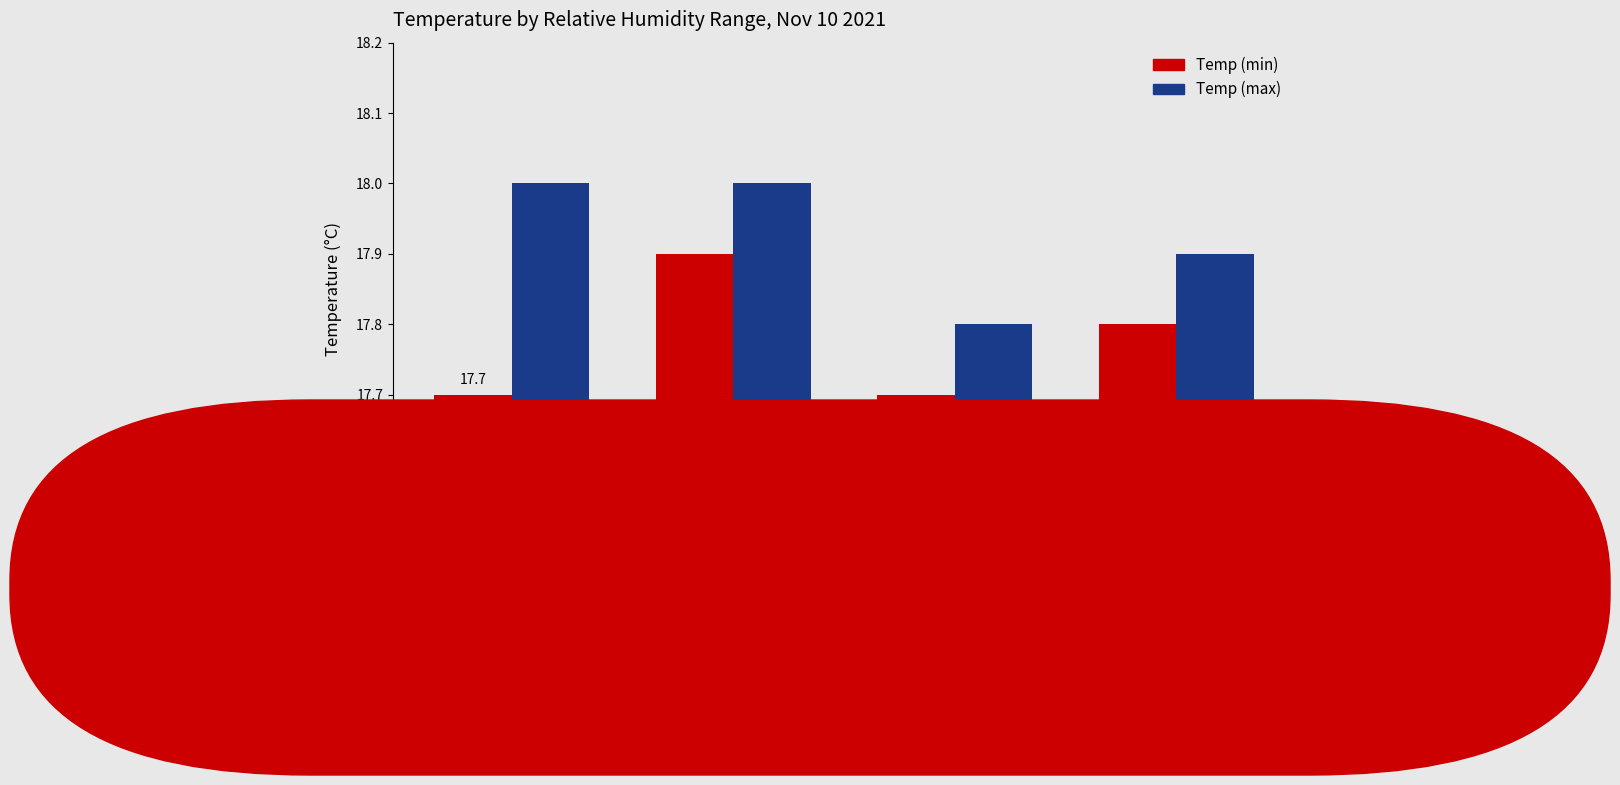

Count the number of data series in this chart.

2